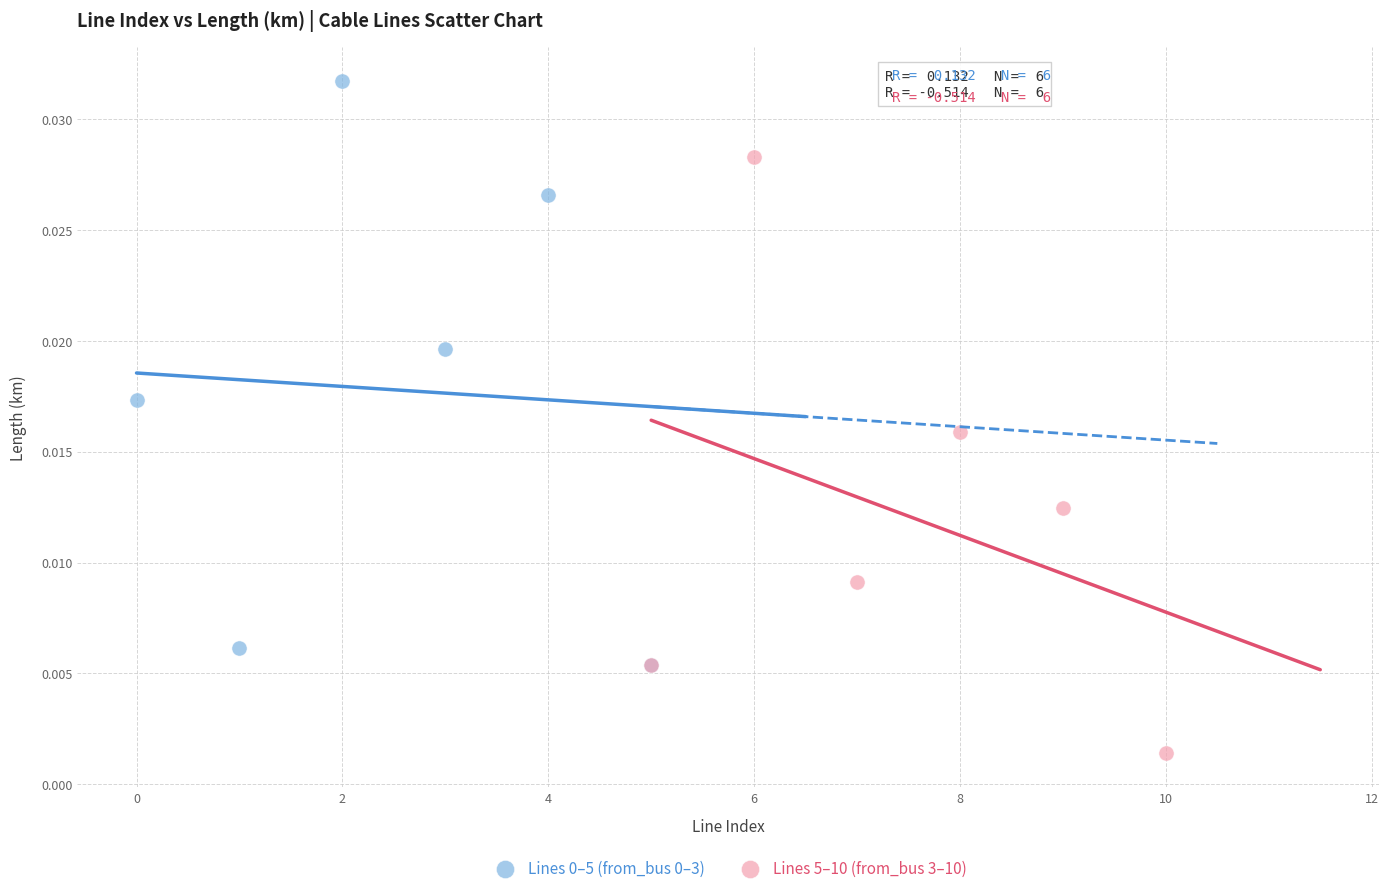

Which series contains the lowest Y value?

Lines 5–10 (from_bus 3–10)